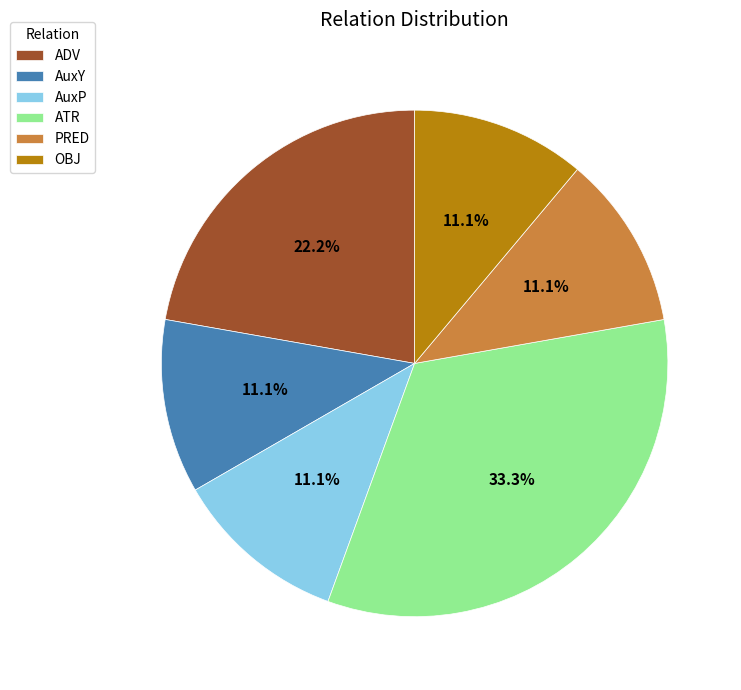

How many slices are in this pie chart?

6